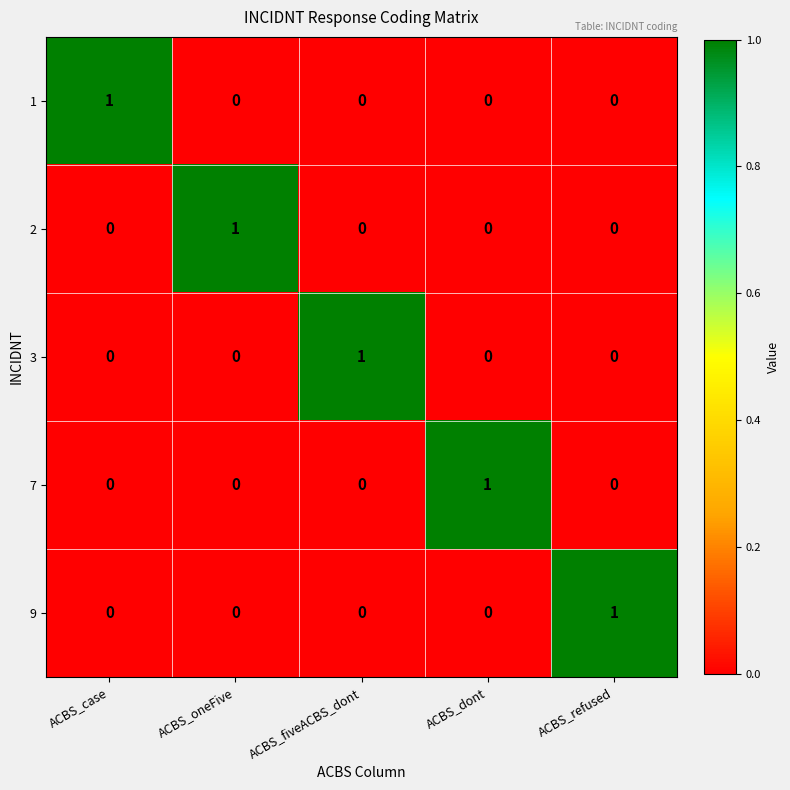

What is the maximum value shown in the chart?

1